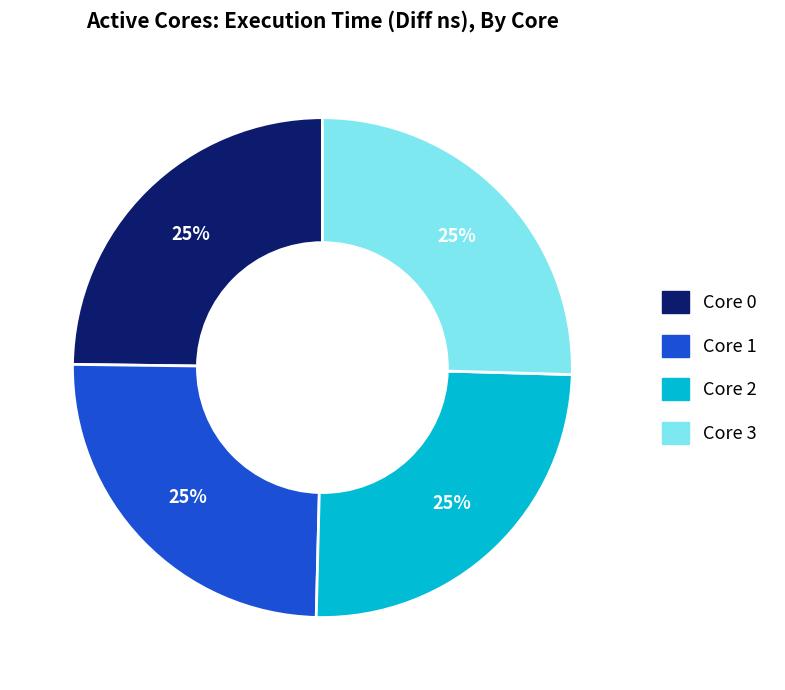

Is there any slice that represents more than half of the pie?

No